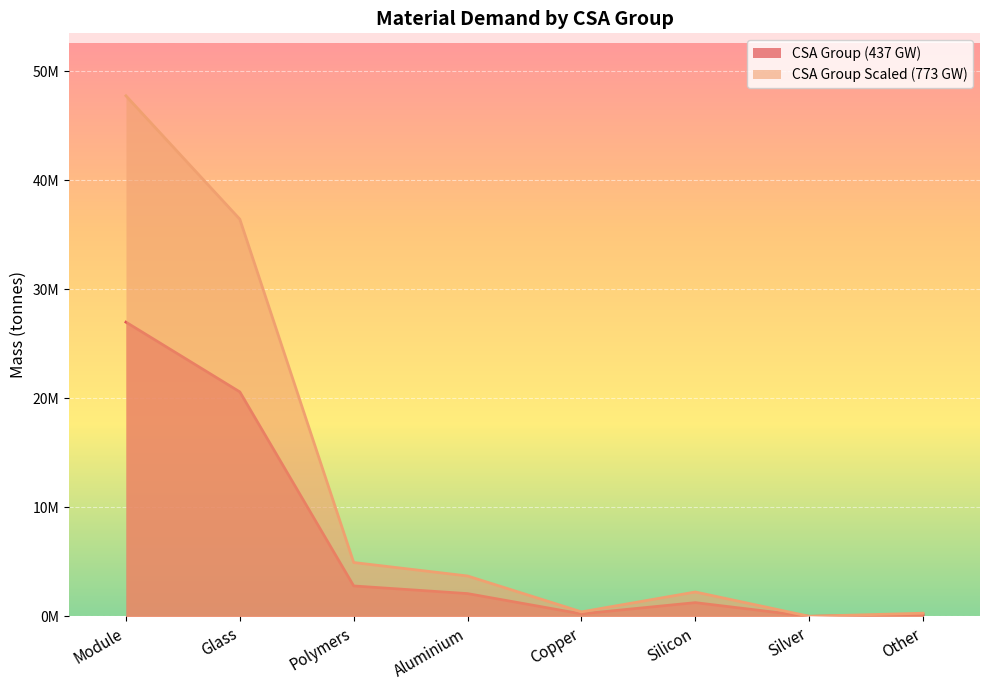

What is the difference between the CSA Group (437 GW) values at Copper and Other?

69000